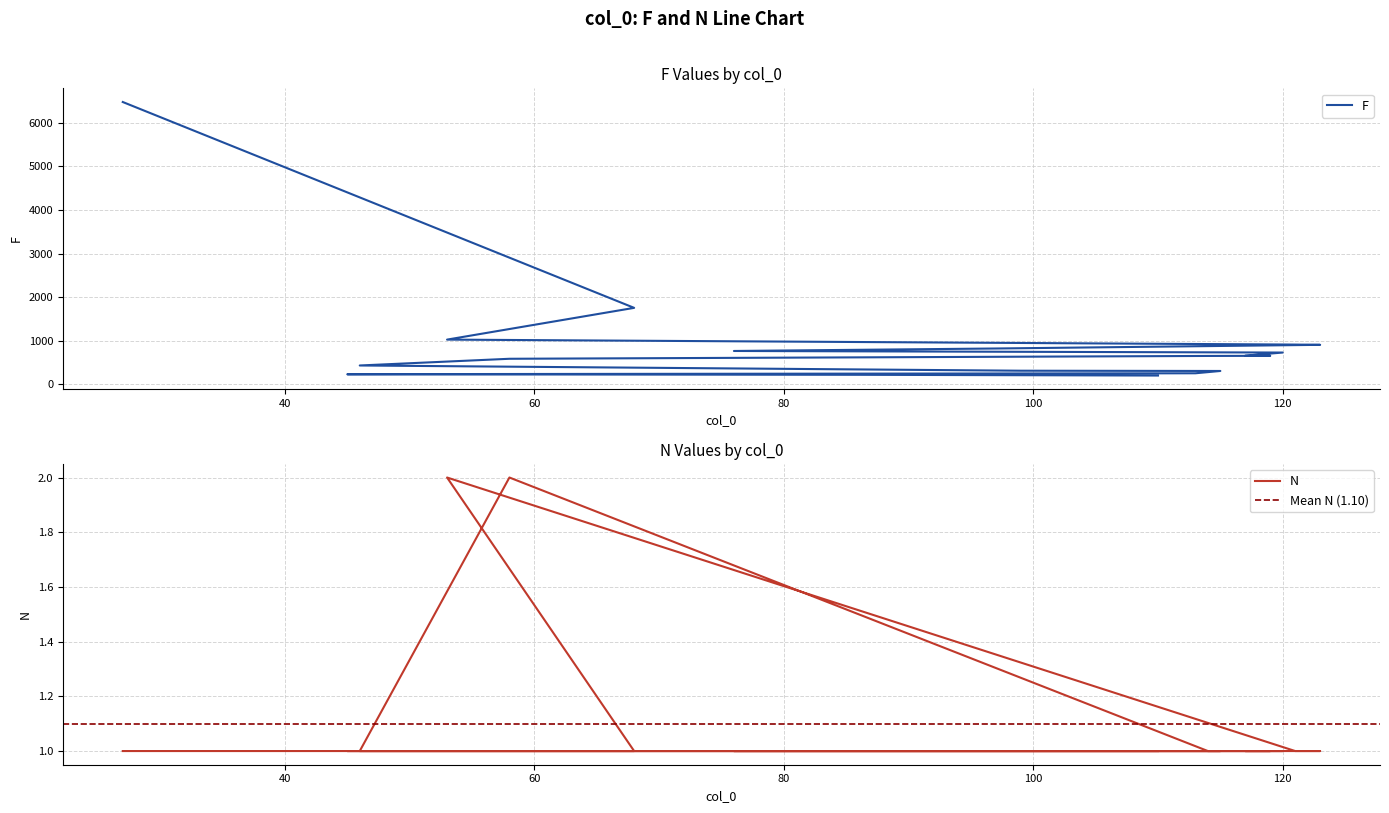

Which label corresponds to the largest value in the chart?

27